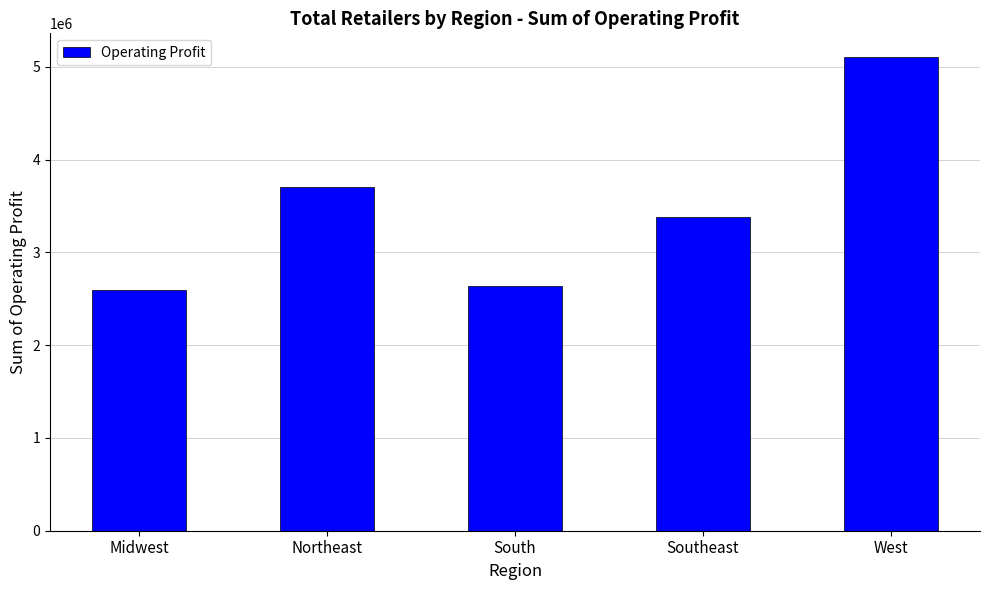

Which label corresponds to the largest value in the chart?

West